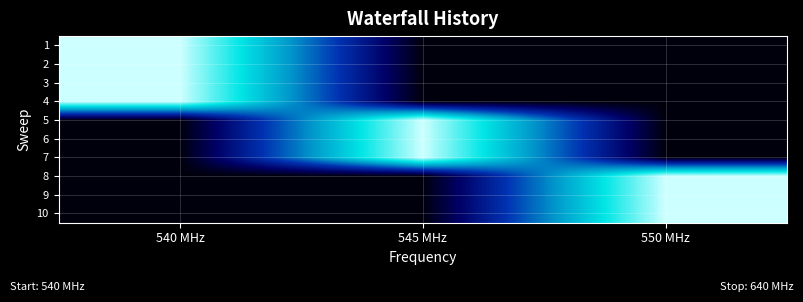

Reading left to right, transcribe all the data shown in this chart.

1: 540 MHz=1	545 MHz=0	550 MHz=0
2: 540 MHz=1	545 MHz=0	550 MHz=0
3: 540 MHz=1	545 MHz=0	550 MHz=0
4: 540 MHz=1	545 MHz=0	550 MHz=0
5: 540 MHz=0	545 MHz=1	550 MHz=0
6: 540 MHz=0	545 MHz=1	550 MHz=0
7: 540 MHz=0	545 MHz=1	550 MHz=0
8: 540 MHz=0	545 MHz=0	550 MHz=1
9: 540 MHz=0	545 MHz=0	550 MHz=1
10: 540 MHz=0	545 MHz=0	550 MHz=1